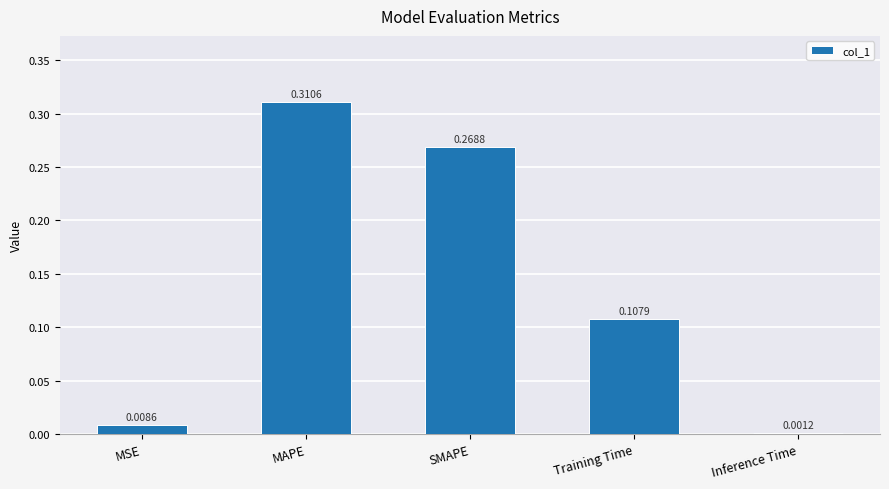

At which label is the value closest to 0?

Inference Time